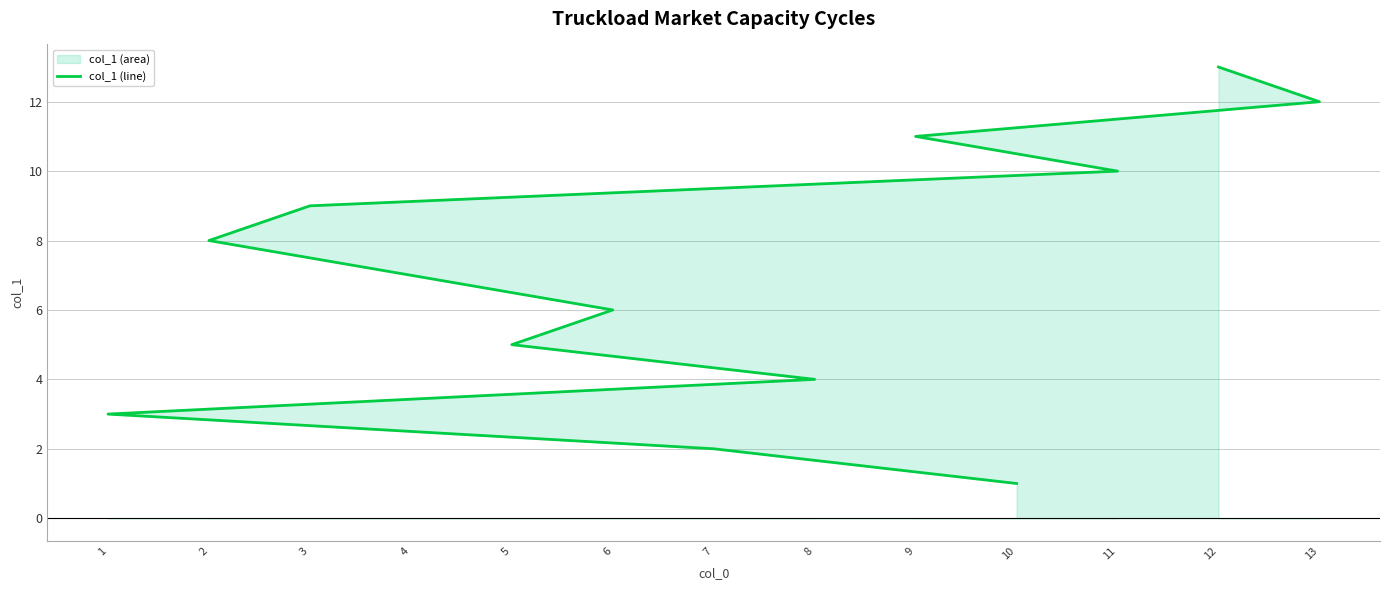

What value does the data have at 8?

4